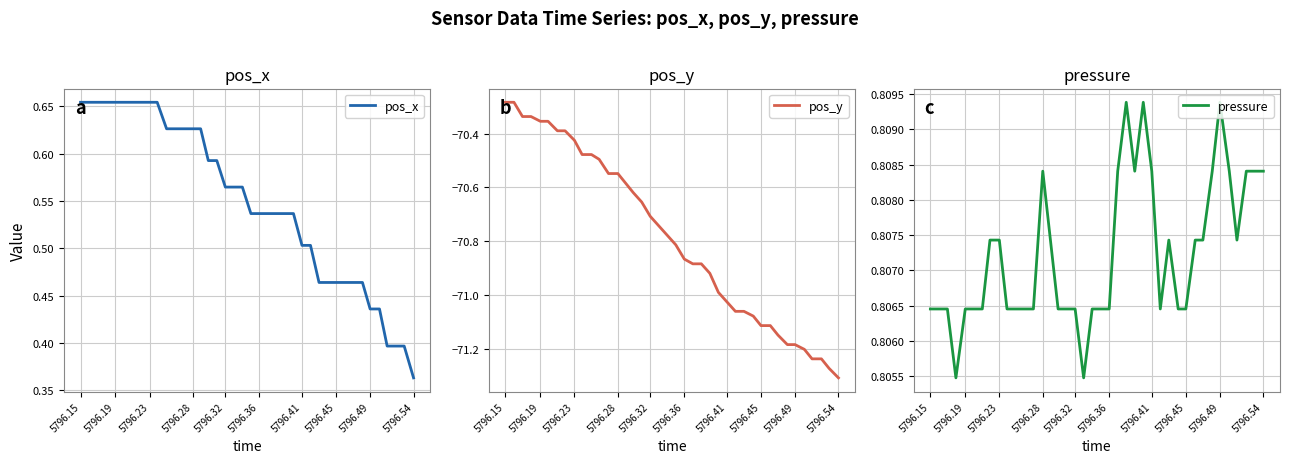

Count the pos_x values in the range 0 to 1.

40